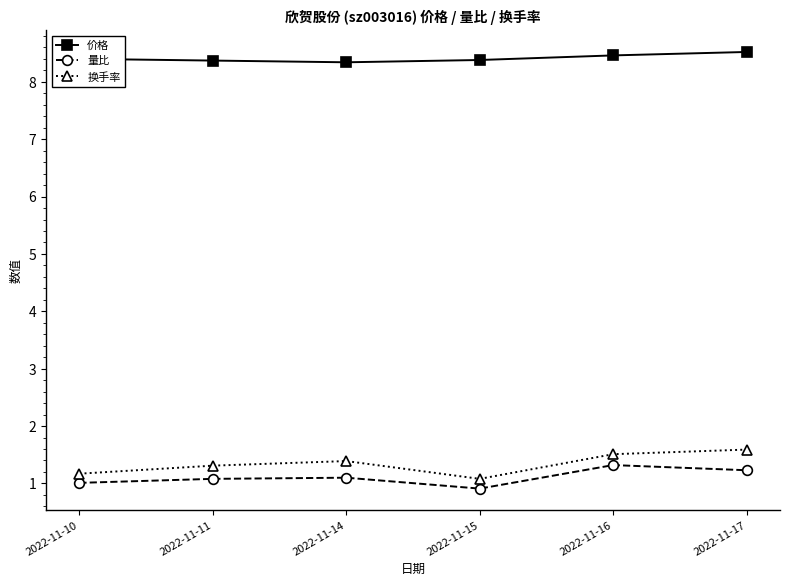

What is the difference between the maximum and second lowest values in the 换手率 series?

0.4